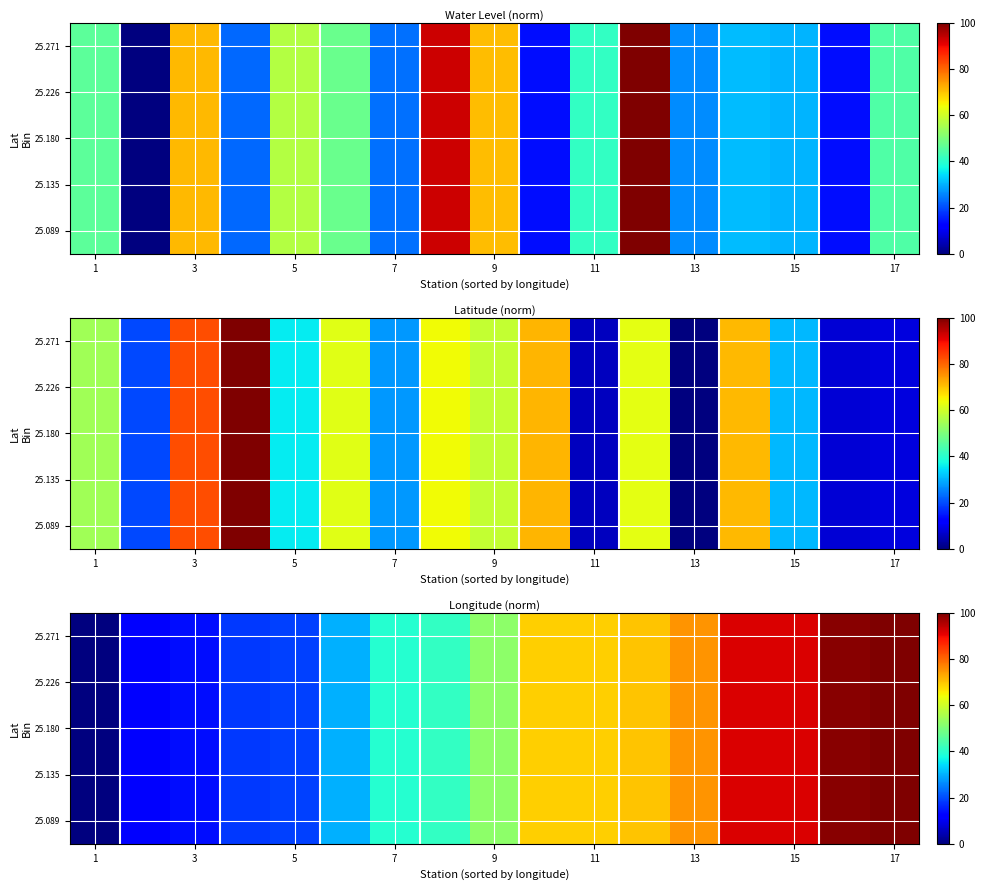

The value of 25.089 at 11 is 112.2. True or false?

False